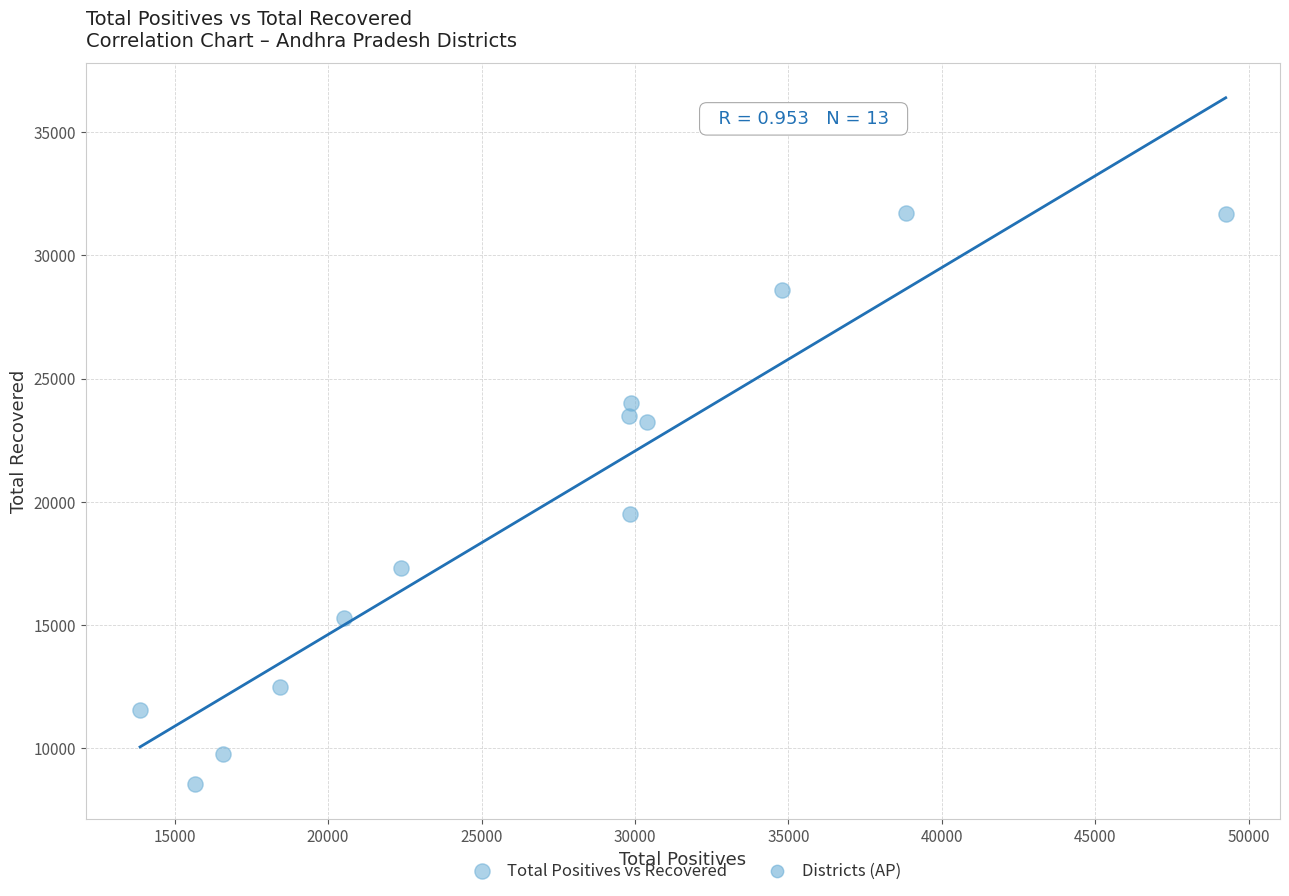

What is the range of X values (max minus min)?

35370